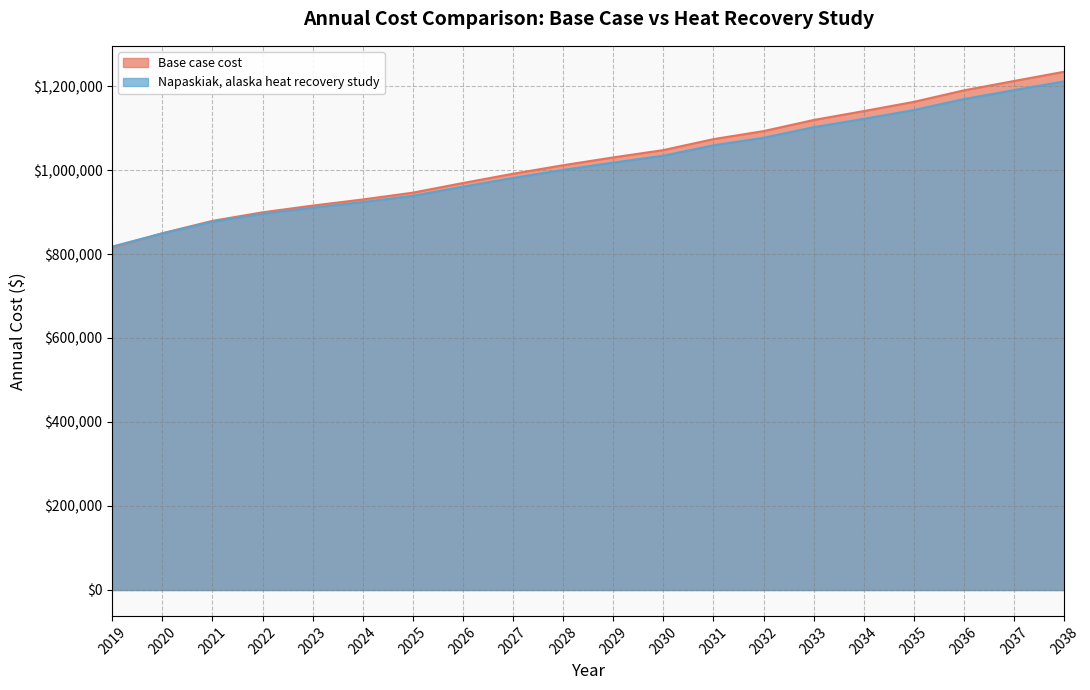

How many times do Napaskiak, alaska heat recovery study and Base case cost cross each other?

1